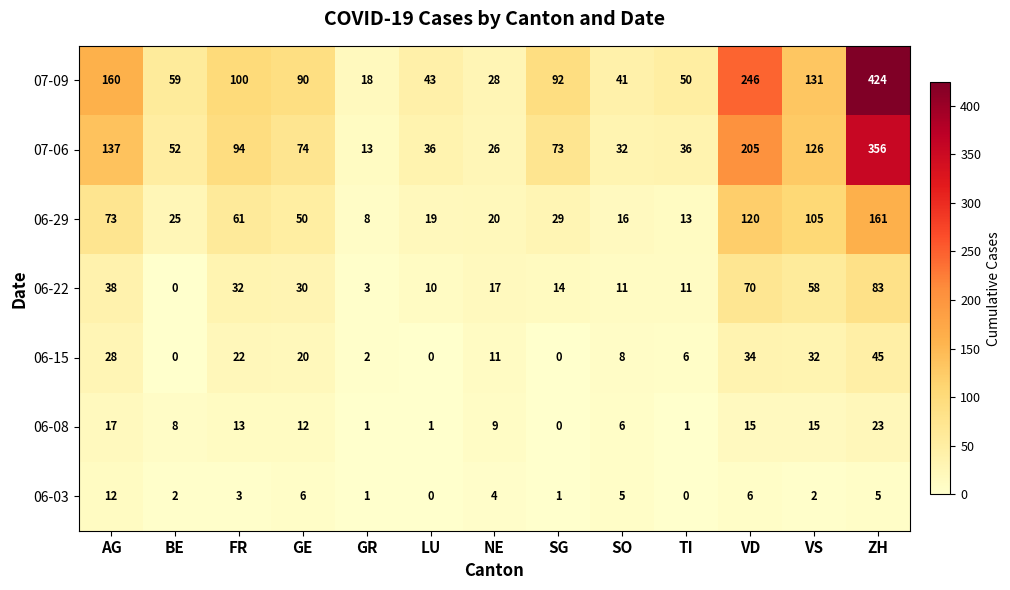

True or false: 06-03 has a value of 0 at TI.

True